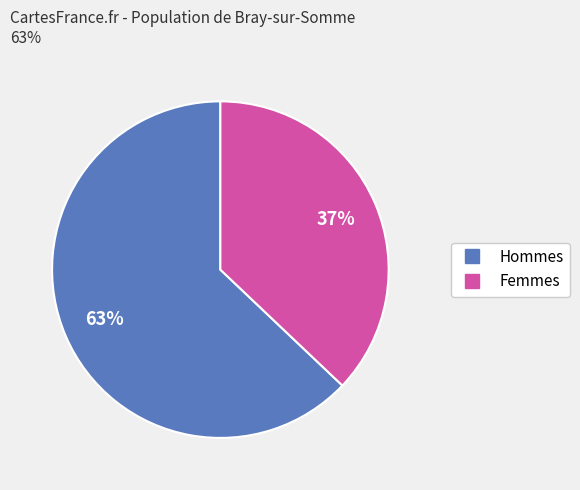

To the nearest percent, what is the average slice percentage?

50%